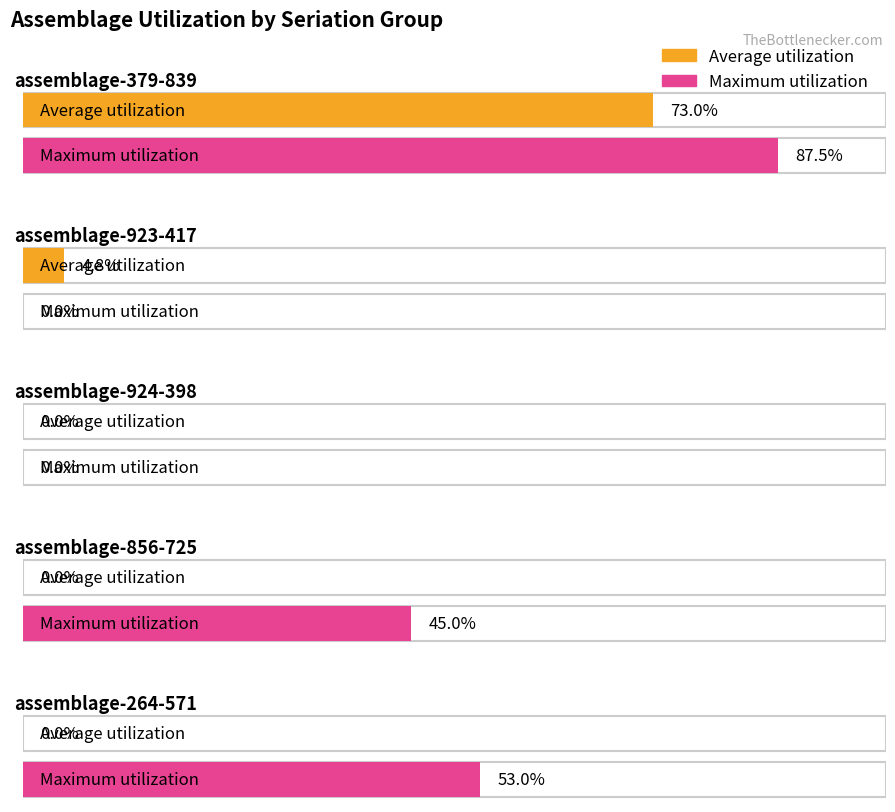

How many bars are there in each group?

2